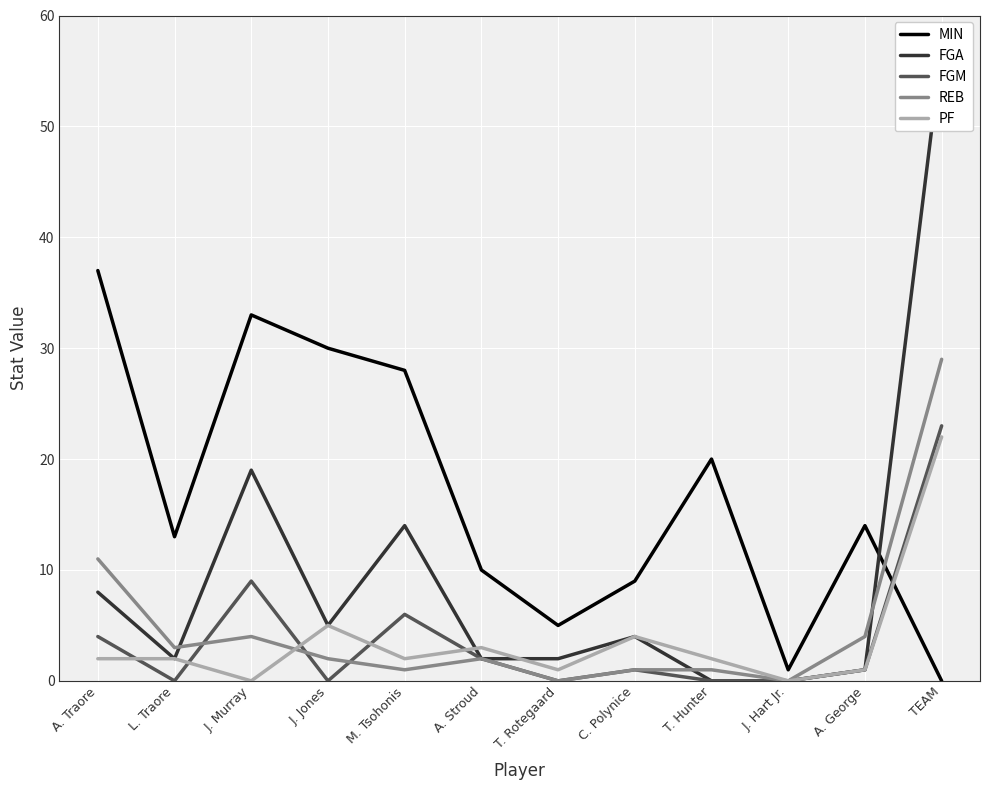

Which series ends up on top after the final intersection of MIN and FGM?

FGM